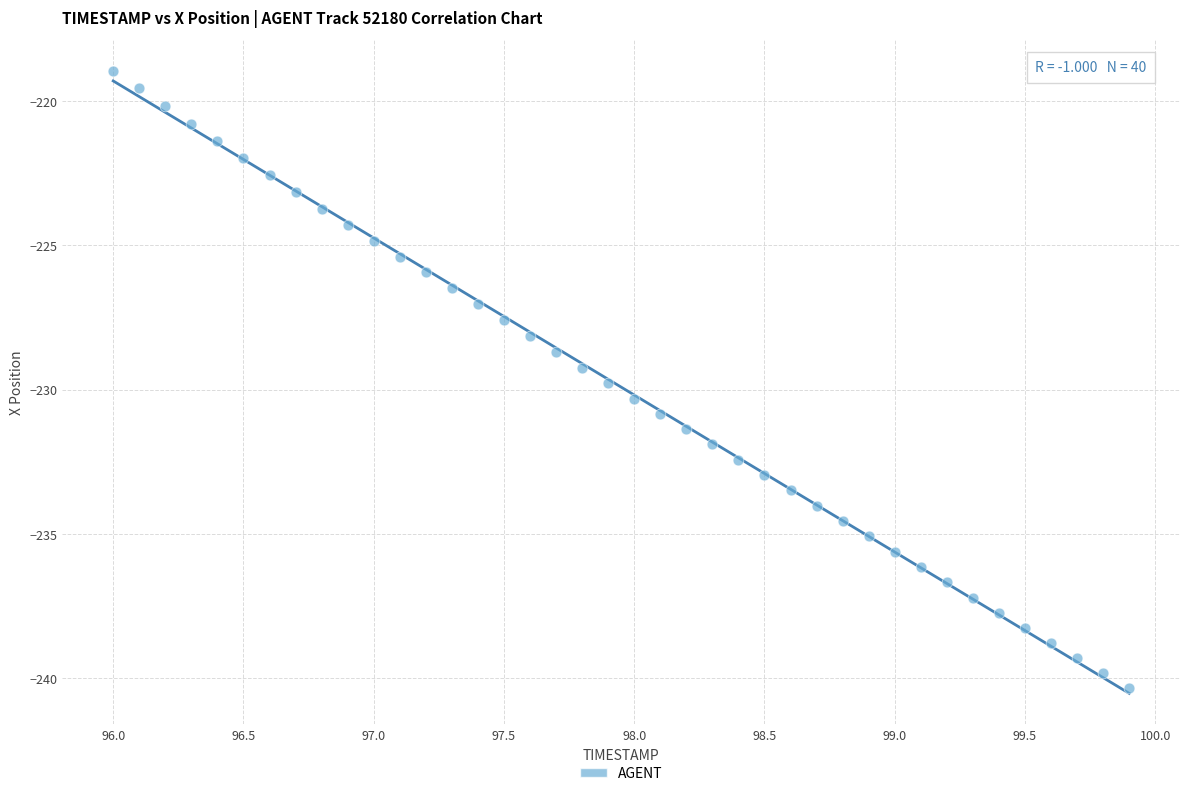

What is the range of X values (max minus min)?

3.9